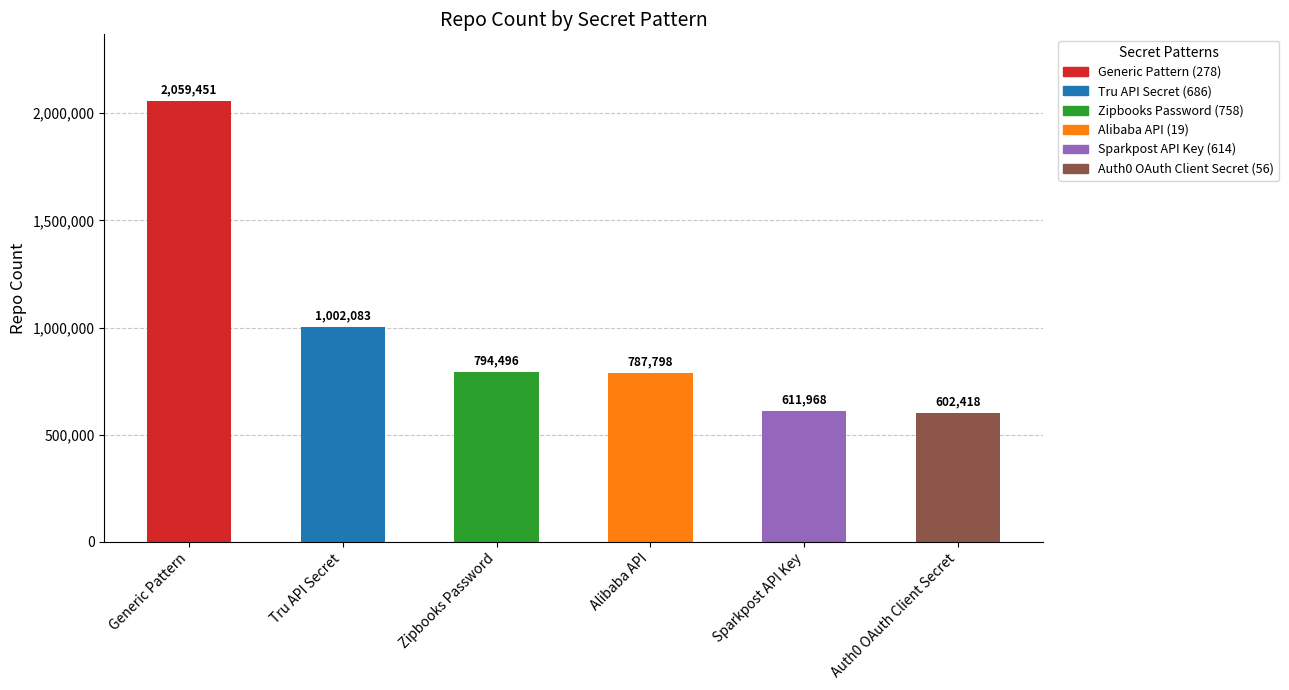

What is the average value?

976369